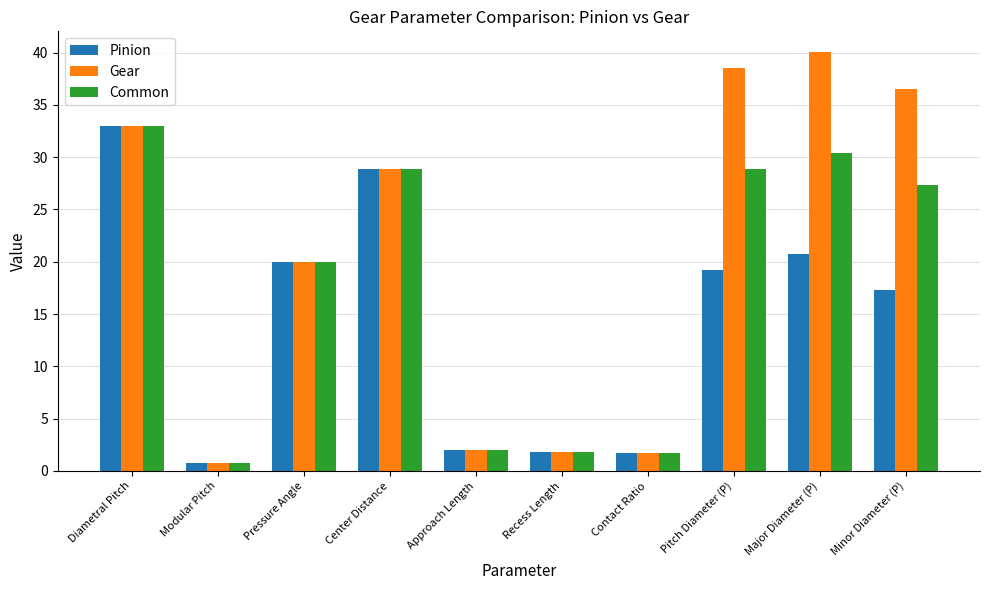

What is the approximate value of Pinion at Major Diameter (P)?

20.8